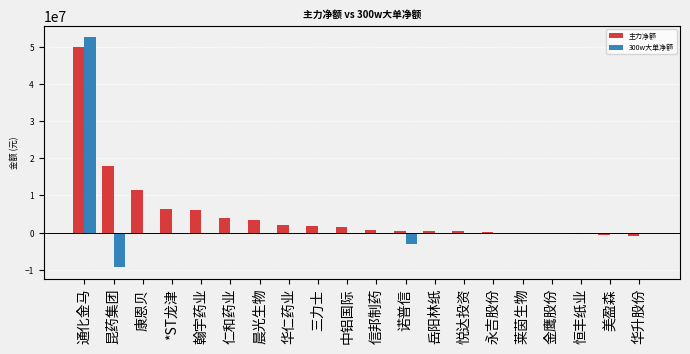

The 300w大单净额 series shows 33792150 at 三力士. True or false?

False